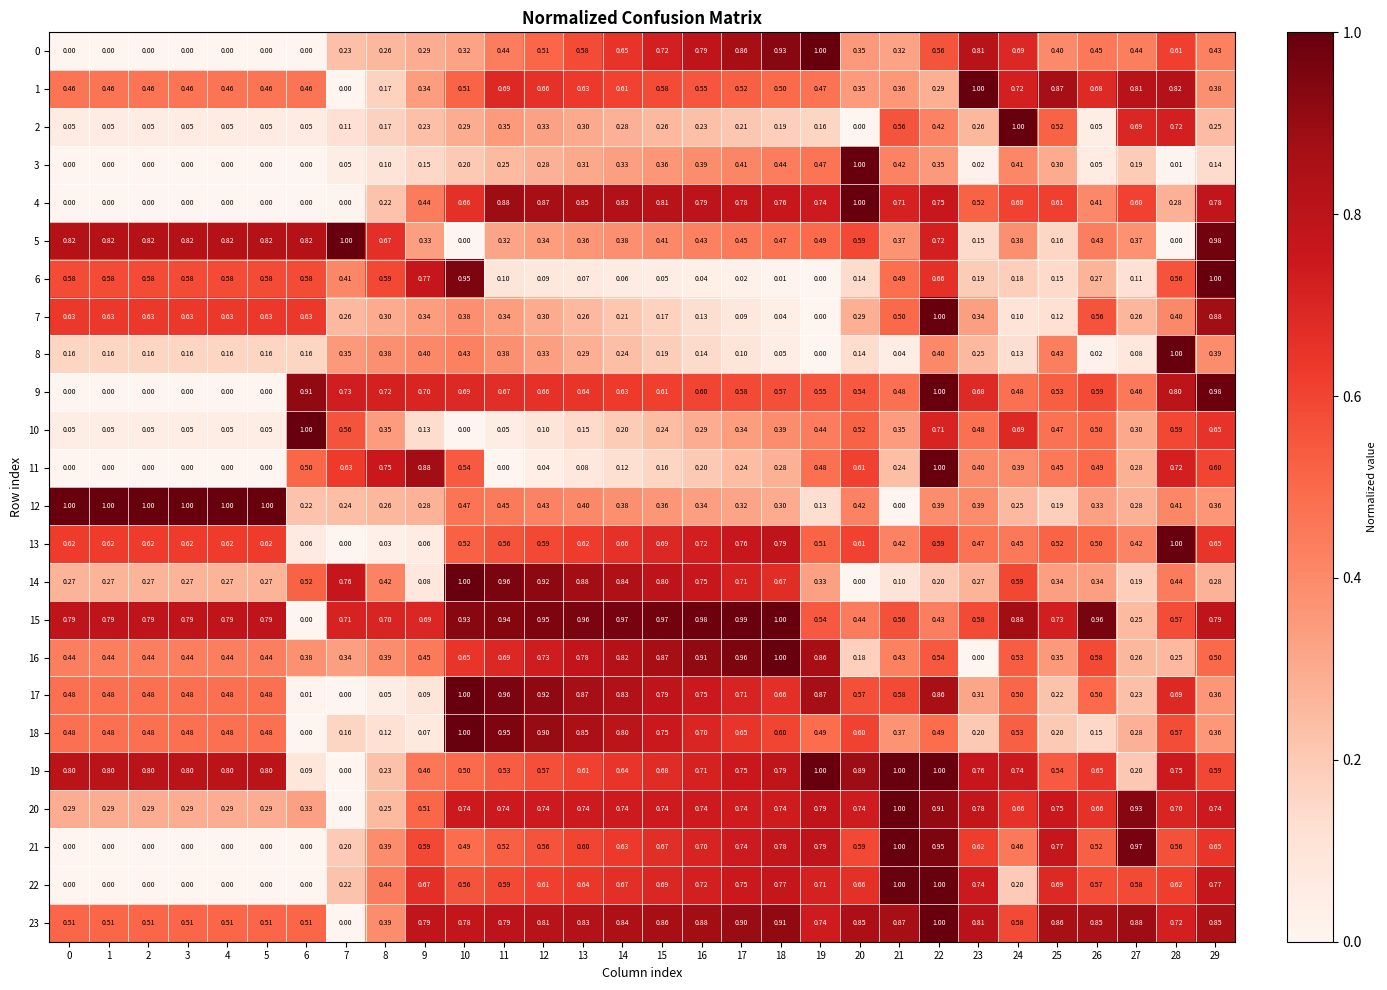

List the series in order of their peak value, highest first.

7, 14, 10, 11, 13, 0, 8, 4, 6, 1, 3, 12, 15, 9, 5, 18, 23, 20, 2, 16, 21, 17, 19, 22